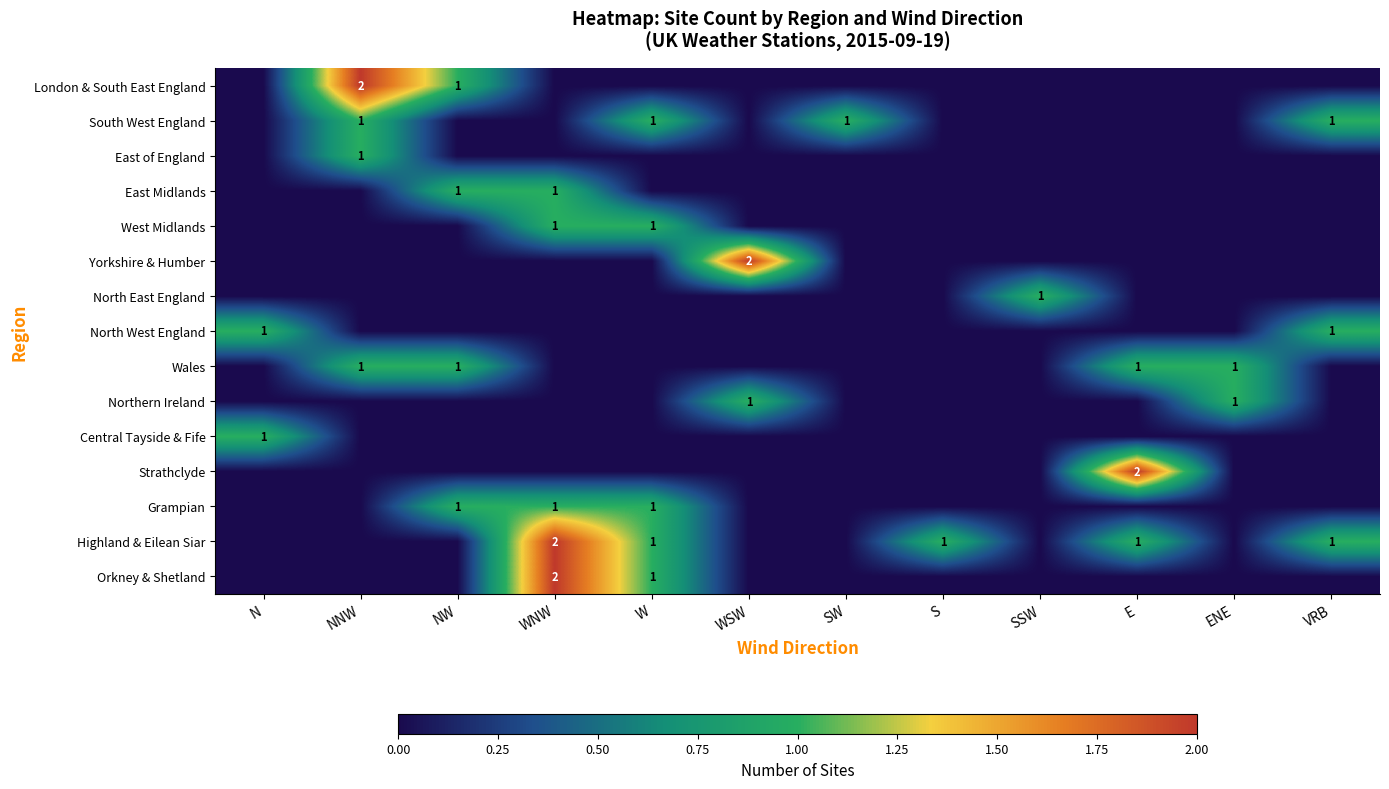

The Highland & Eilean Siar series shows 1 at W. True or false?

True